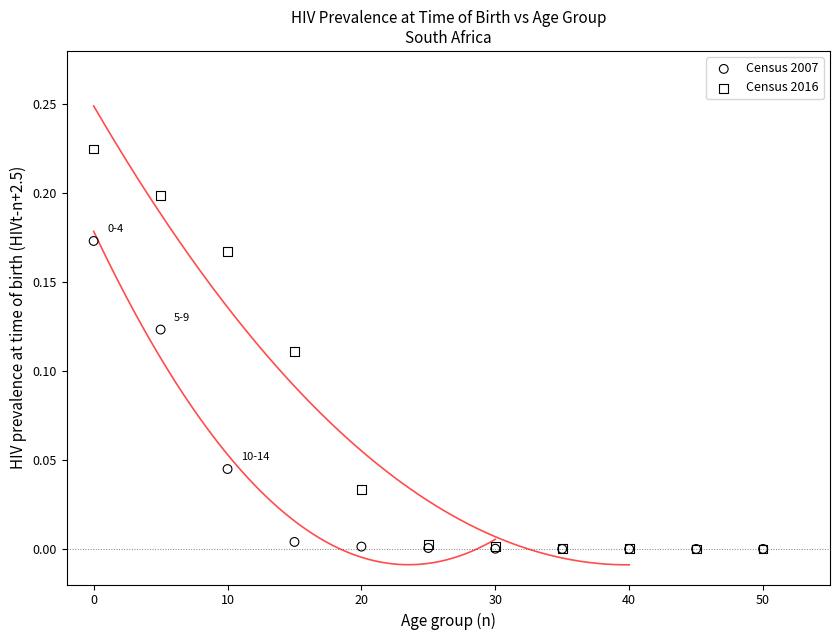

What are all the series names shown in the legend?

Census 2007, Census 2016